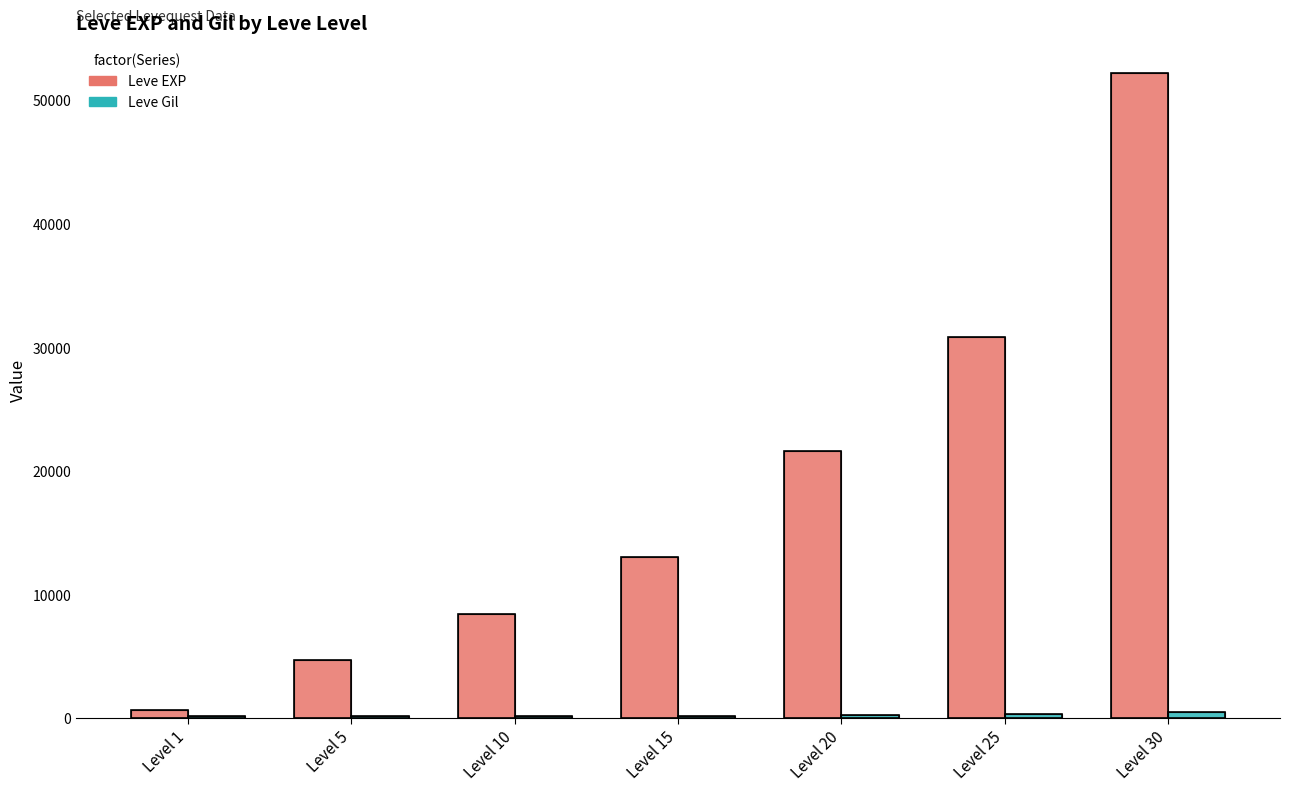

Between Level 5 and Level 20, which series saw the biggest shift?

Leve EXP